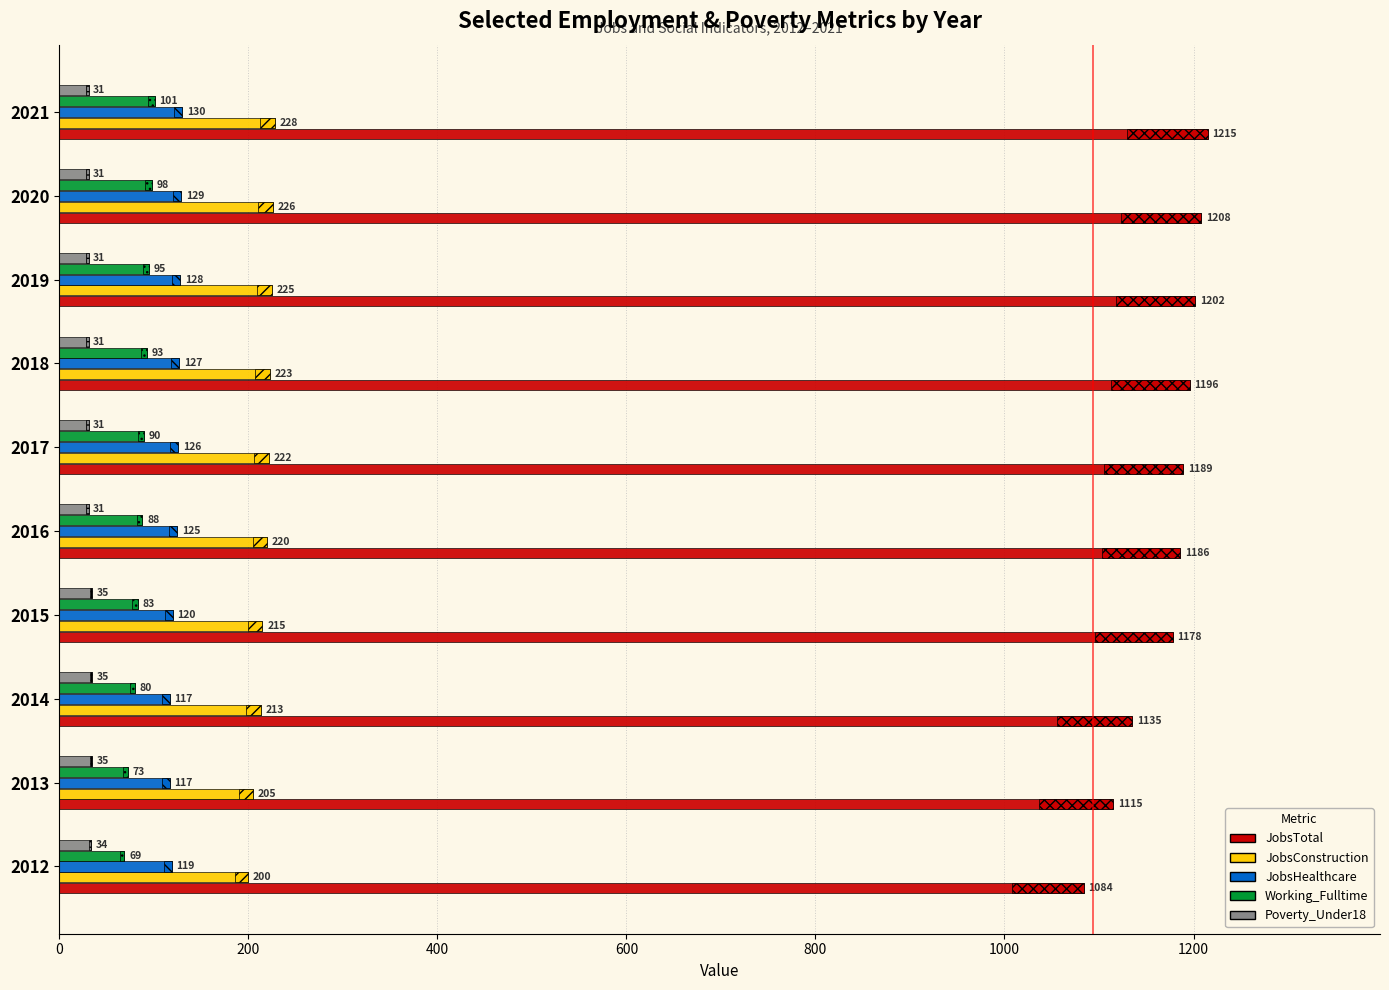

Is it true that Working_Fulltime equals 98 at 2020?

True